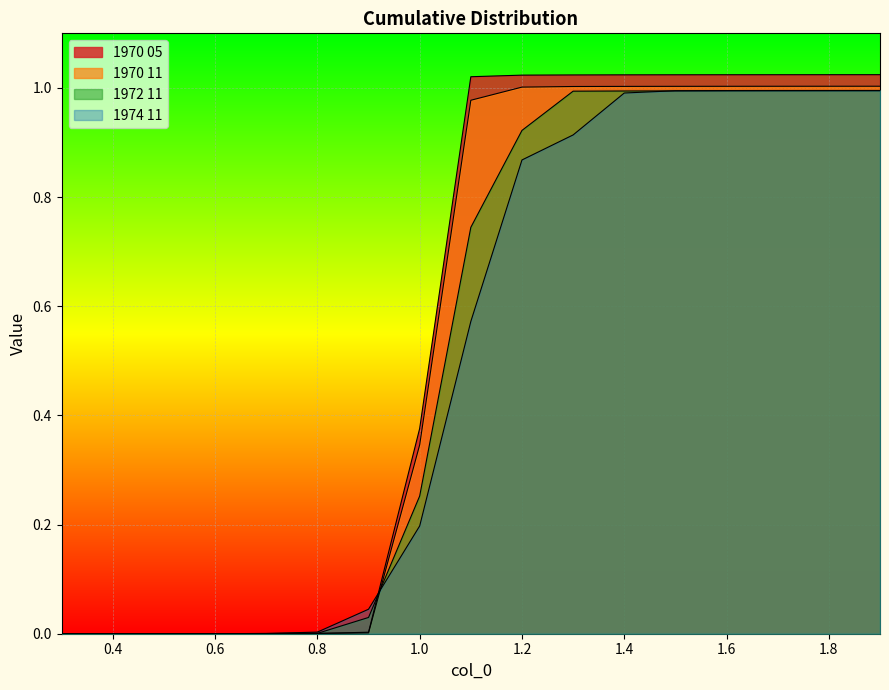

True or false: 1974 11 has more than 1 interior local peaks.

False